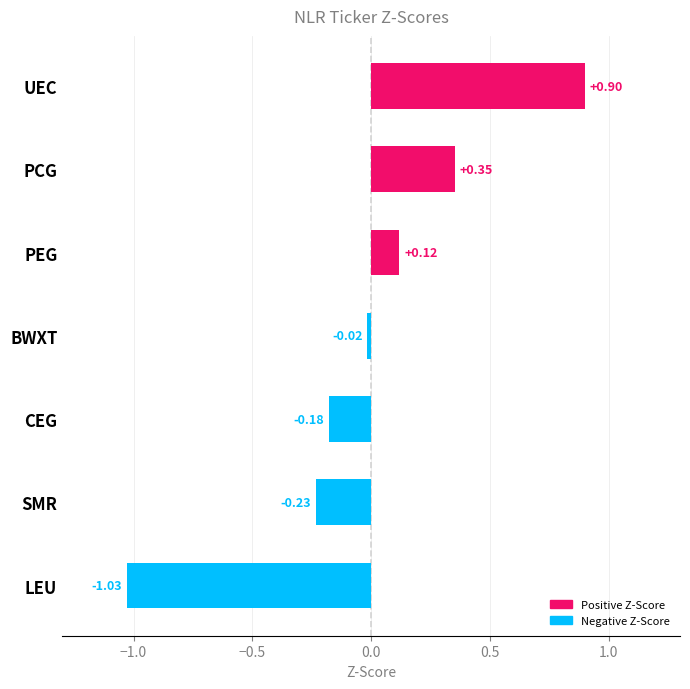

Which label corresponds to the largest value in the chart?

UEC